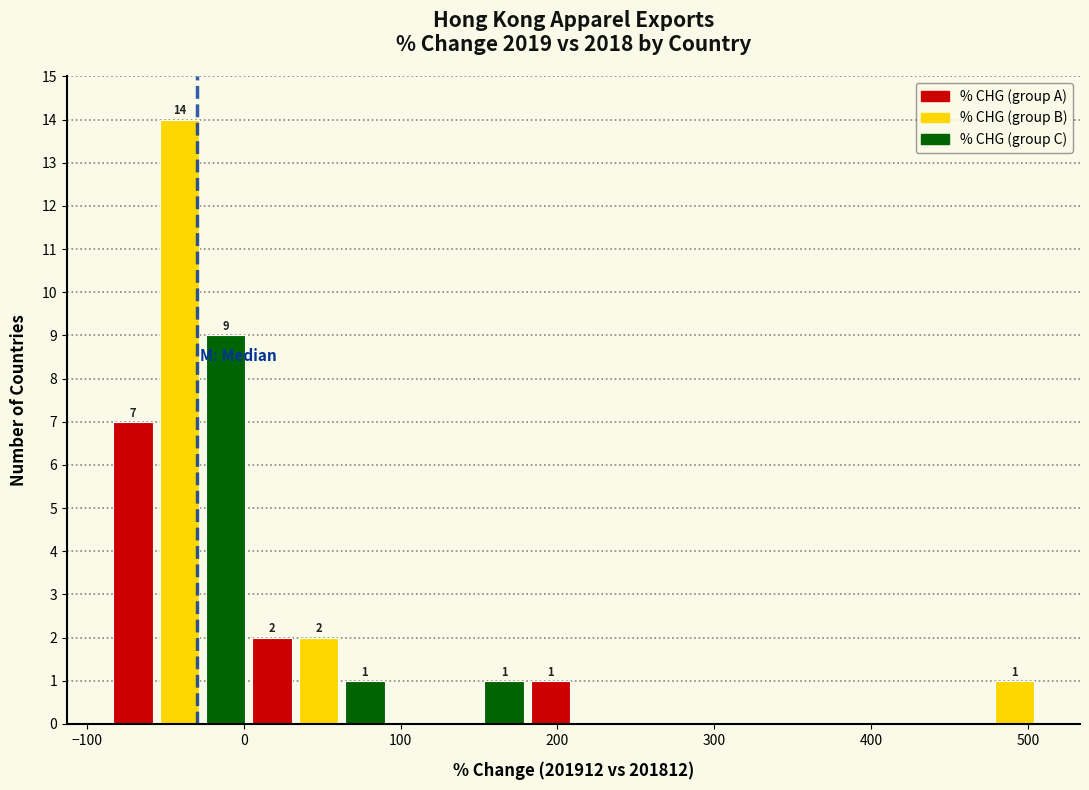

Read against the x-axis, roughly where is the centre of the tallest bar?

-40